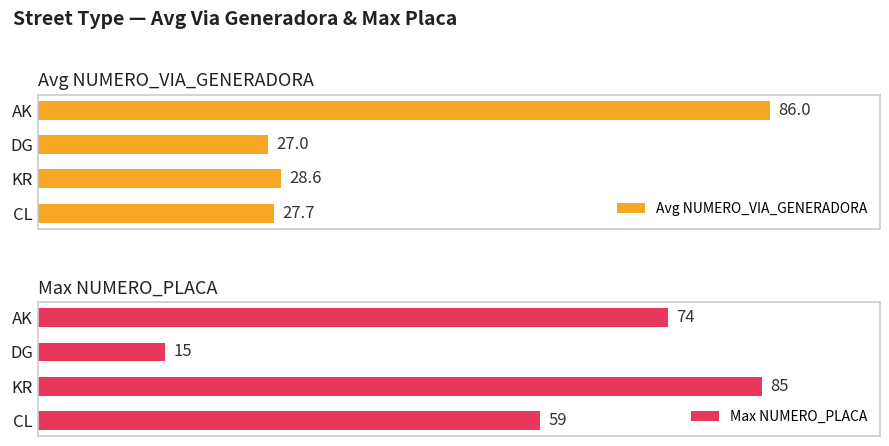

At which label is Avg NUMERO_VIA_GENERADORA closest to 56?

KR